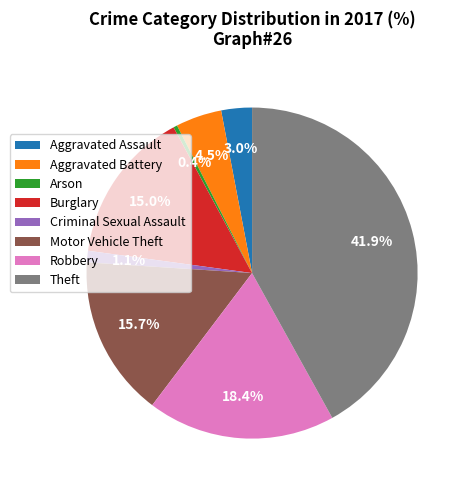

Does Arson account for over 50% of the chart?

No